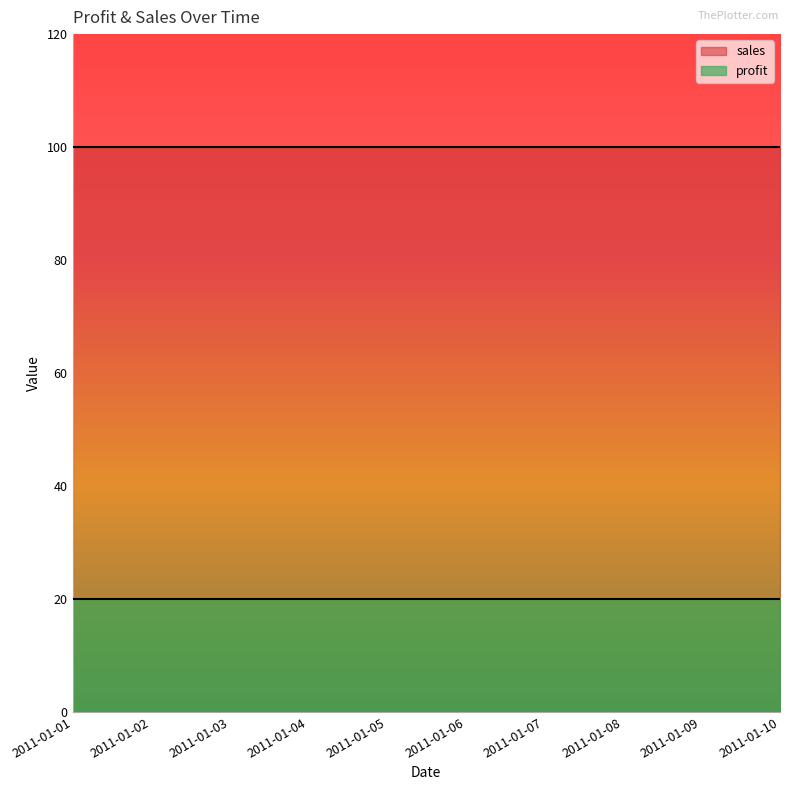

What is the total value across all series at 2011-01-05?

120